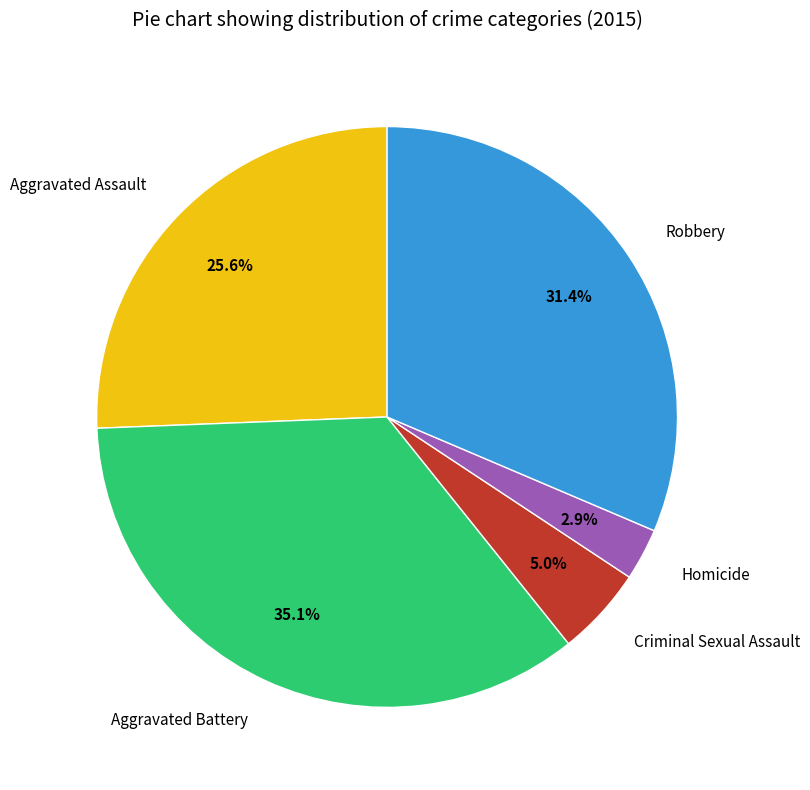

What portion of the pie excludes Robbery?

68.6%